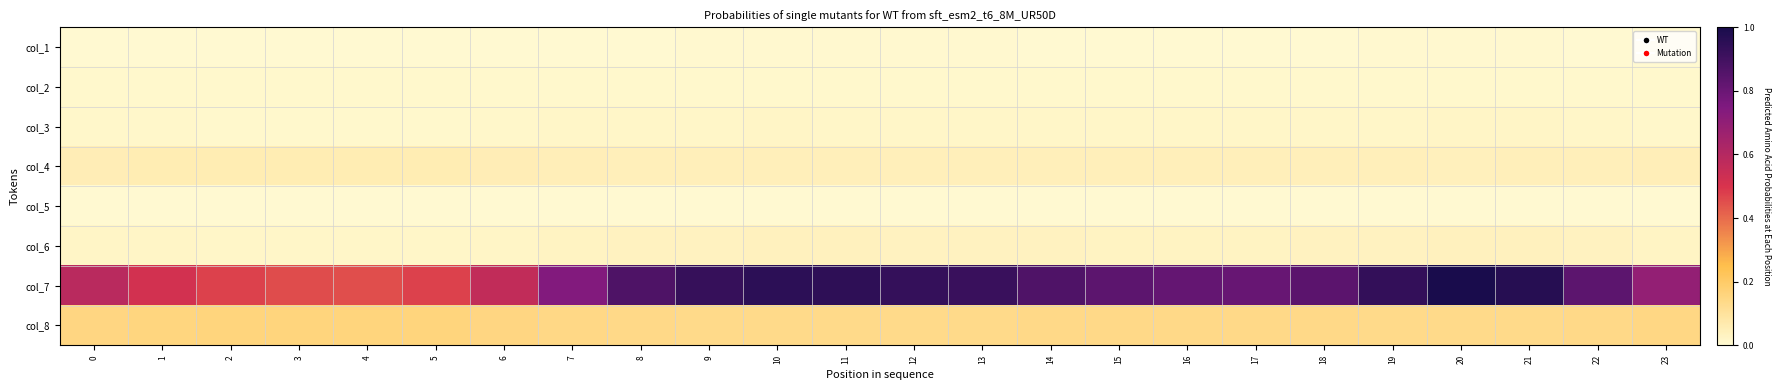

Reading left to right, extract all data points from this chart.

col_1: 0=0.0	1=0.0	2=0.0	3=0.0	4=0.0	5=0.0	6=0.0	7=0.0	8=0.0	9=0.0	10=0.0	11=0.0	12=0.0	13=0.0	14=0.0	15=0.0	16=0.0	17=0.0	18=0.0	19=0.0	20=0.0	21=0.0	22=0.0	23=0.0
col_2: 0=0.0	1=0.0	2=0.0	3=0.0	4=0.0	5=0.0	6=0.0	7=0.0	8=0.0	9=0.0	10=0.0	11=0.0	12=0.0	13=0.0	14=0.0	15=0.0	16=0.0	17=0.0	18=0.0	19=0.0	20=0.0	21=0.0	22=0.0	23=0.0
col_3: 0=0.0	1=0.0	2=0.0	3=0.0	4=0.0	5=0.0	6=0.0	7=0.0	8=0.0	9=0.0	10=0.0	11=0.0	12=0.0	13=0.0	14=0.0	15=0.0	16=0.0	17=0.0	18=0.0	19=0.0	20=0.0	21=0.0	22=0.0	23=0.0
col_4: 0=0.1	1=0.1	2=0.1	3=0.1	4=0.1	5=0.1	6=0.1	7=0.0	8=0.0	9=0.0	10=0.0	11=0.0	12=0.0	13=0.0	14=0.0	15=0.0	16=0.0	17=0.0	18=0.0	19=0.0	20=0.0	21=0.0	22=0.0	23=0.0
col_5: 0=0.0	1=0.0	2=0.0	3=0.0	4=0.0	5=0.0	6=0.0	7=0.0	8=0.0	9=0.0	10=0.0	11=0.0	12=0.0	13=0.0	14=0.0	15=0.0	16=0.0	17=0.0	18=0.0	19=0.0	20=0.0	21=0.0	22=0.0	23=0.0
col_6: 0=0.0	1=0.0	2=0.0	3=0.0	4=0.0	5=0.0	6=0.0	7=0.0	8=0.0	9=0.0	10=0.0	11=0.0	12=0.0	13=0.0	14=0.0	15=0.0	16=0.0	17=0.0	18=0.0	19=0.0	20=0.0	21=0.0	22=0.0	23=0.0
col_7: 0=0.6	1=0.5	2=0.5	3=0.5	4=0.5	5=0.5	6=0.6	7=0.7	8=0.9	9=0.9	10=1.0	11=0.9	12=0.9	13=0.9	14=0.9	15=0.8	16=0.8	17=0.8	18=0.8	19=0.9	20=1.0	21=1.0	22=0.8	23=0.7
col_8: 0=0.1	1=0.2	2=0.2	3=0.2	4=0.2	5=0.2	6=0.2	7=0.1	8=0.1	9=0.1	10=0.1	11=0.1	12=0.1	13=0.1	14=0.1	15=0.1	16=0.1	17=0.1	18=0.1	19=0.1	20=0.1	21=0.1	22=0.1	23=0.1